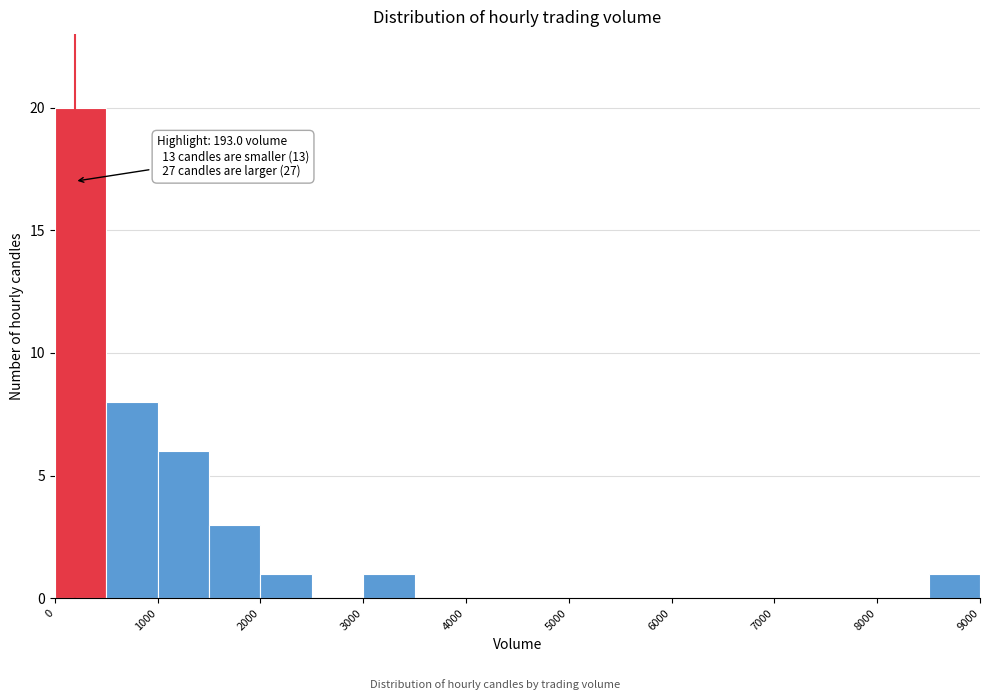

Over which range of the x-axis is the bar tallest?

0 to 500